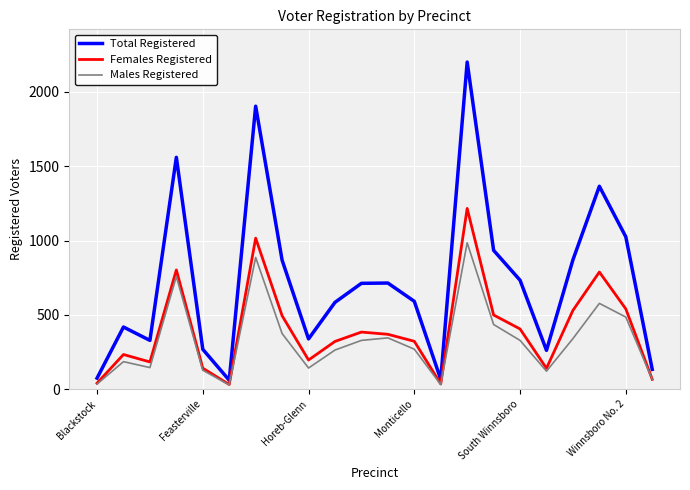

What is the difference between the maximum and minimum values in the Total Registered series?

2141